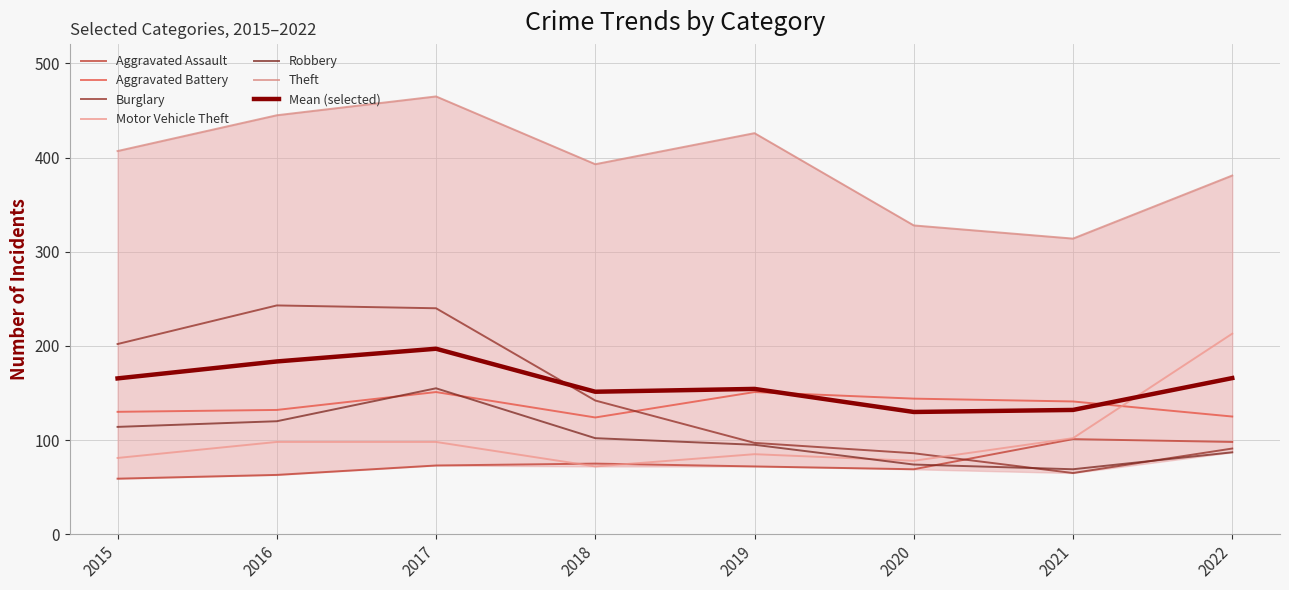

Which category has the lowest value in the Burglary series?

2021